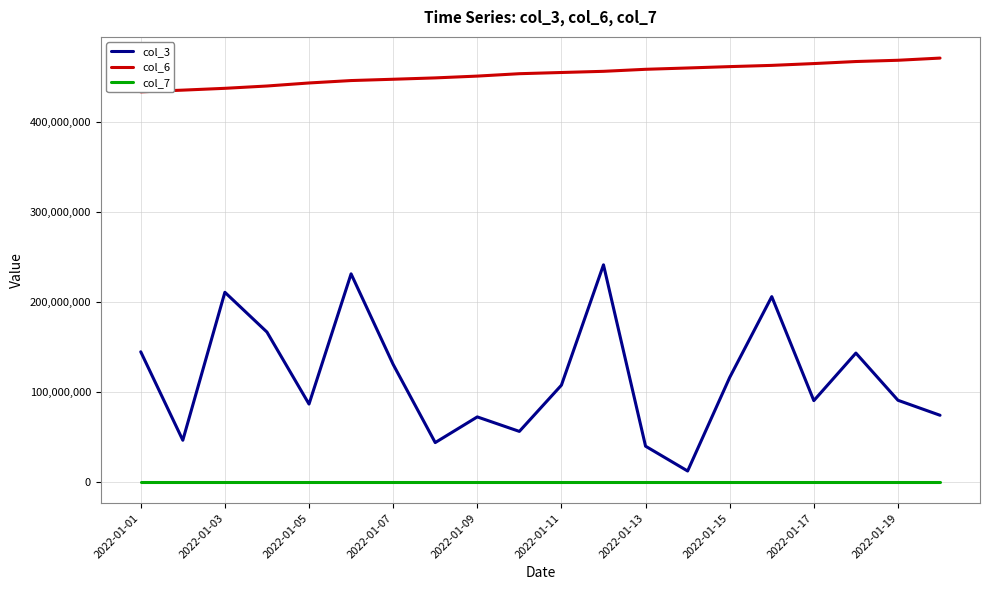

Reading left to right, what are all the values shown in this chart?

col_3: 144577576	46393960	210630168	166475768	86533584	231072904	130556200	43779624	72282936	56196160	107518824	241098088	39787288	12231128	116092896	205813880	90361264	143139400	90749800	74097264
col_6: 433142273	435027169	437038644	439604229	442977567	445662219	447106685	448610155	450609260	453267651	454606251	455906341	458153132	459611666	461130753	462501164	464513897	466783007	468177880	470604211
col_7: 55688	55712	55735	55759	55782	55806	55829	55852	55888	55911	55934	55958	55981	56005	56028	56052	56075	56098	56122	56145